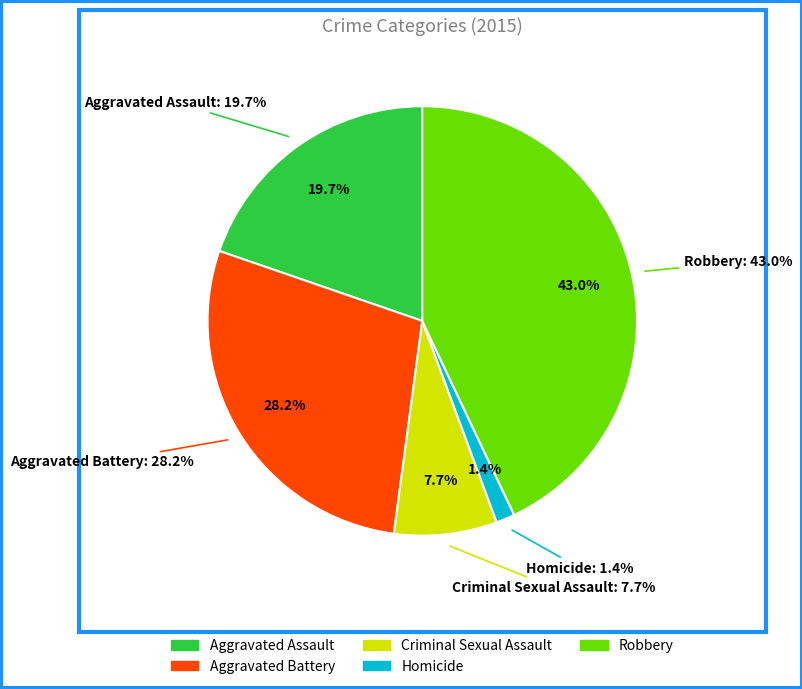

How many slices are in this pie chart?

5